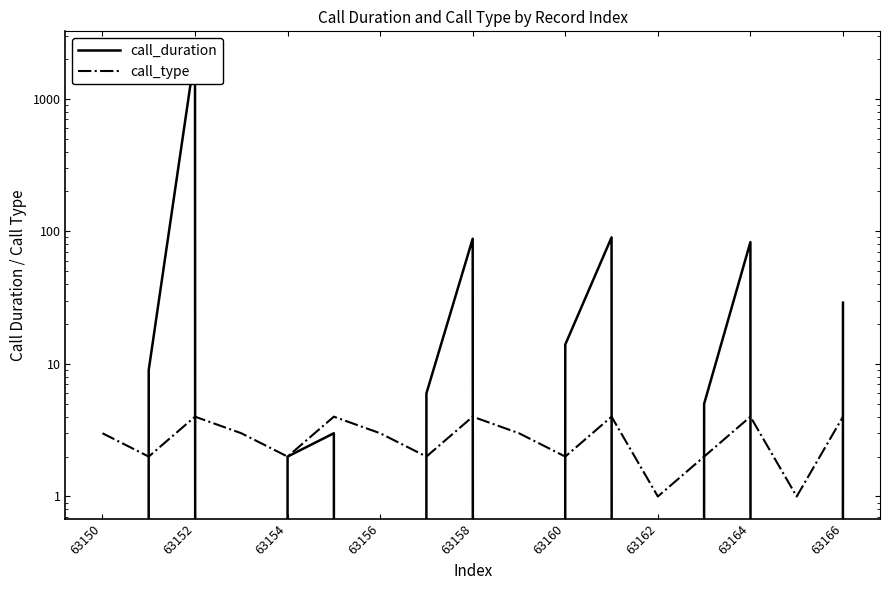

How many intersections are there between call_duration and call_type?

9